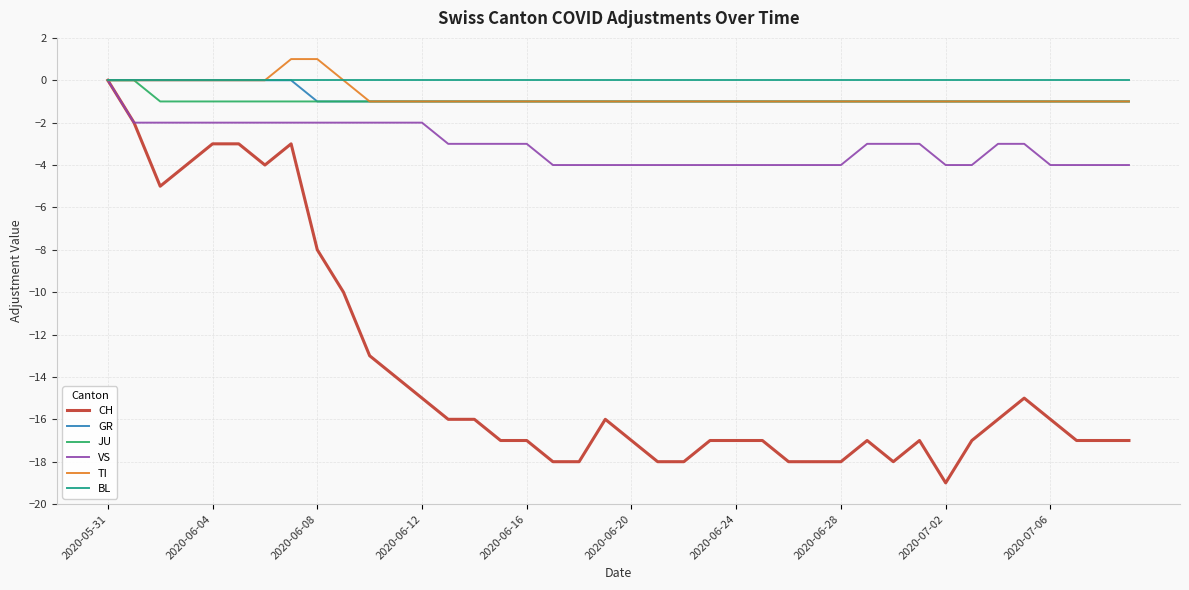

What is the minimum value shown in the chart?

-19